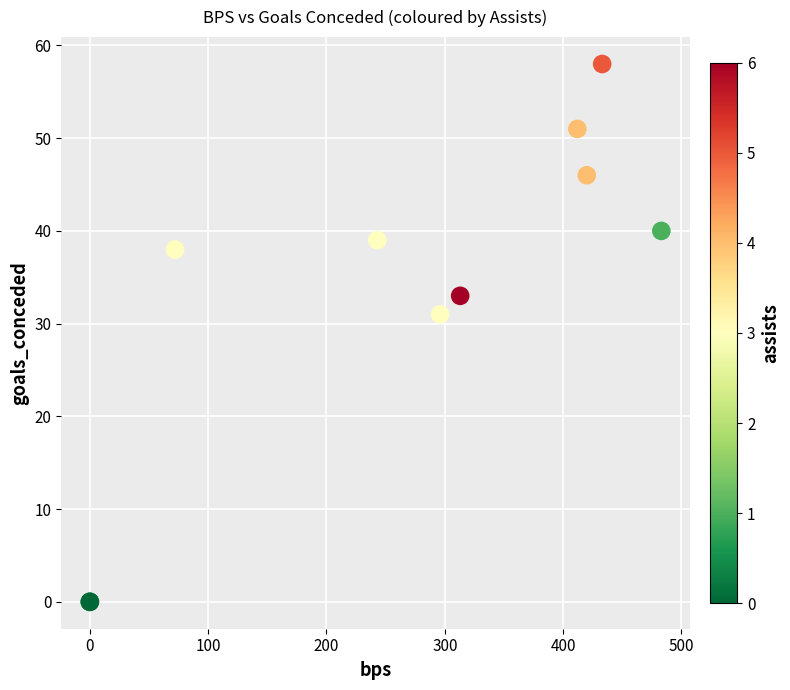

What Y value in the scatter plot is closest to 29?

31